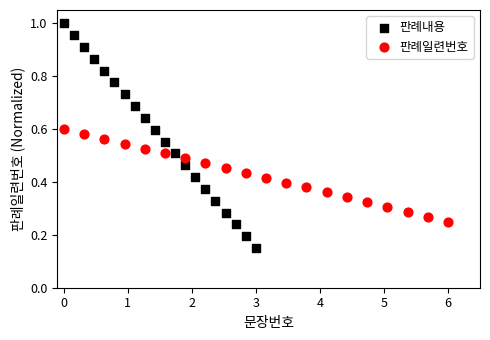

Which series reaches the minimum Y coordinate?

판례내용